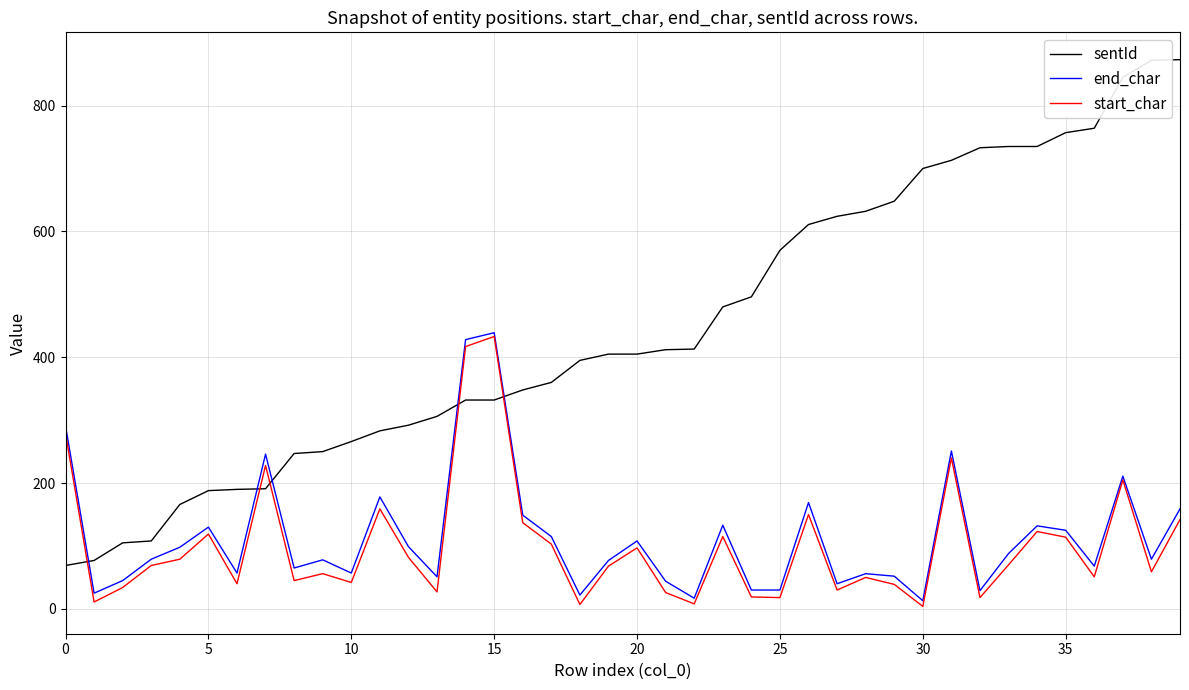

Which series has the largest total across all categories?

sentId